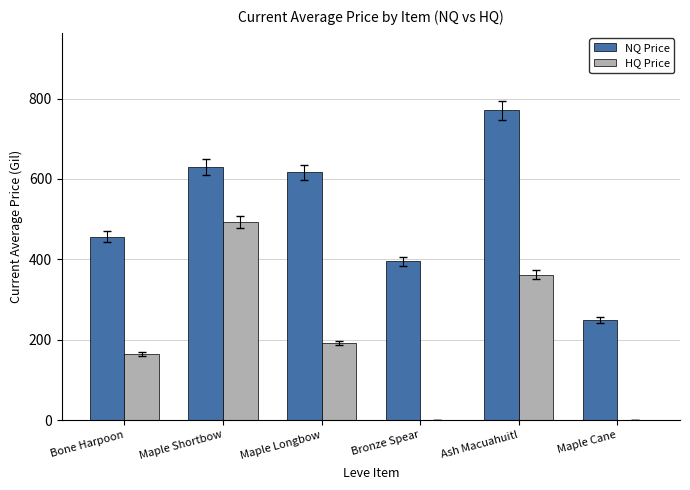

How many series are shown in this chart?

2